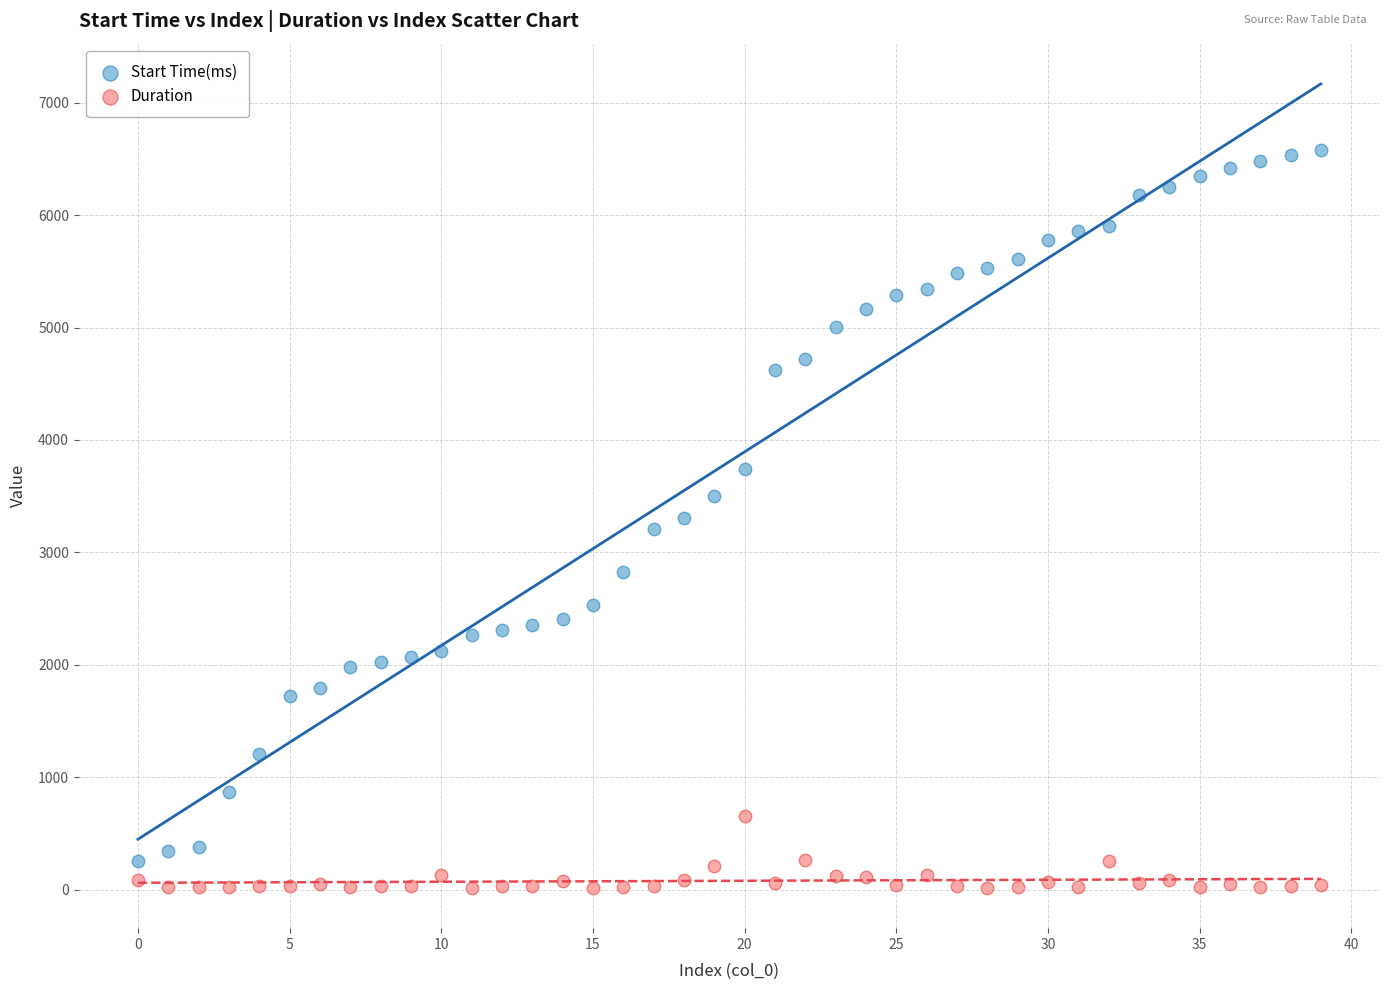

Which series has the widest spread of Y values?

Start Time(ms)